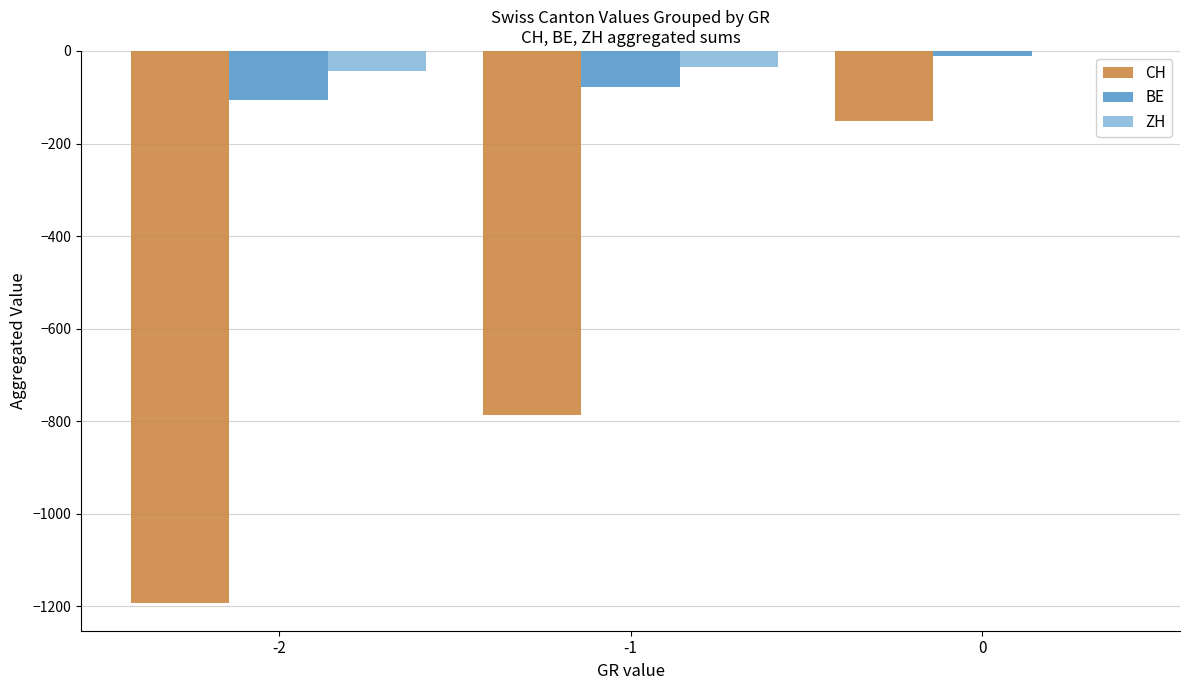

What is the maximum value for CH?

-152